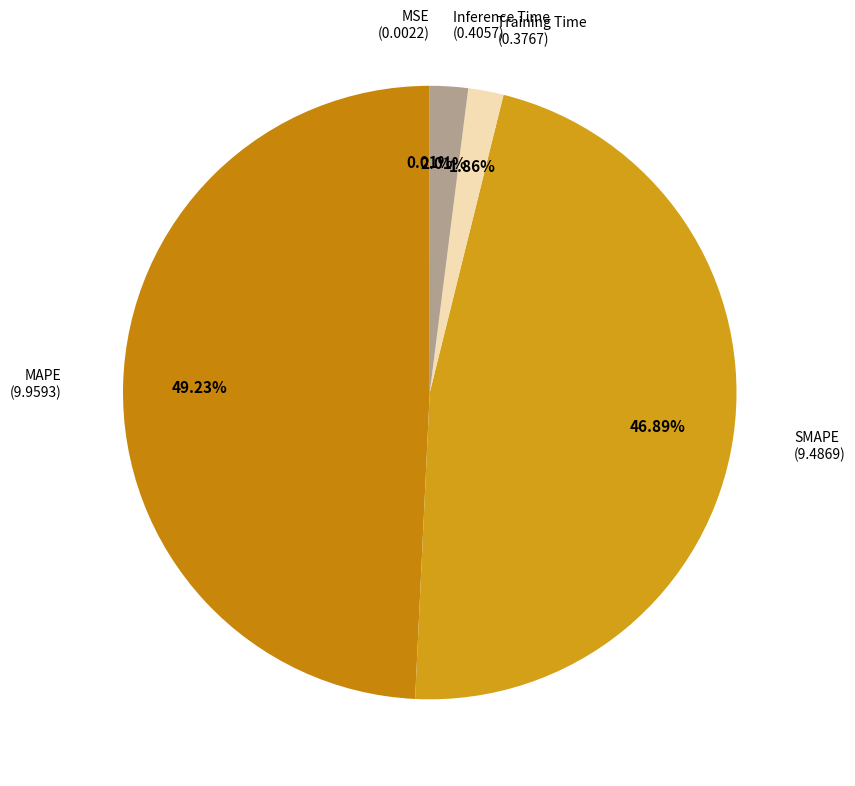

To the nearest percent, what is the difference between the largest and smallest slice percentages?

49%